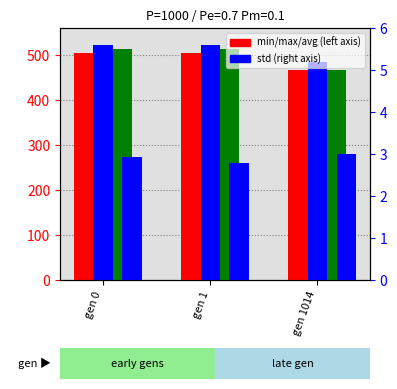

Reading left to right, extract all data points from this chart.

min: gen 0=505.1	gen 1=504.9	gen 1014=466.5
max: gen 0=523.3	gen 1=522.6	gen 1014=485.4
avg: gen 0=513.9	gen 1=512.4	gen 1014=467.4
std: gen 0=2.9	gen 1=2.8	gen 1014=3.0